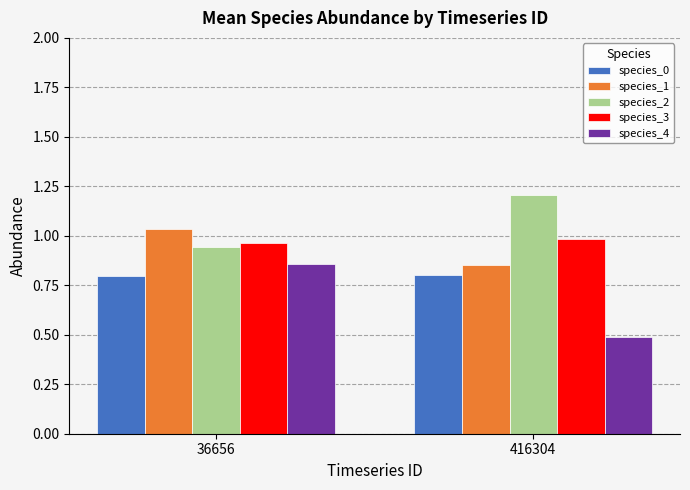

Which series has the largest total across all categories?

species_2